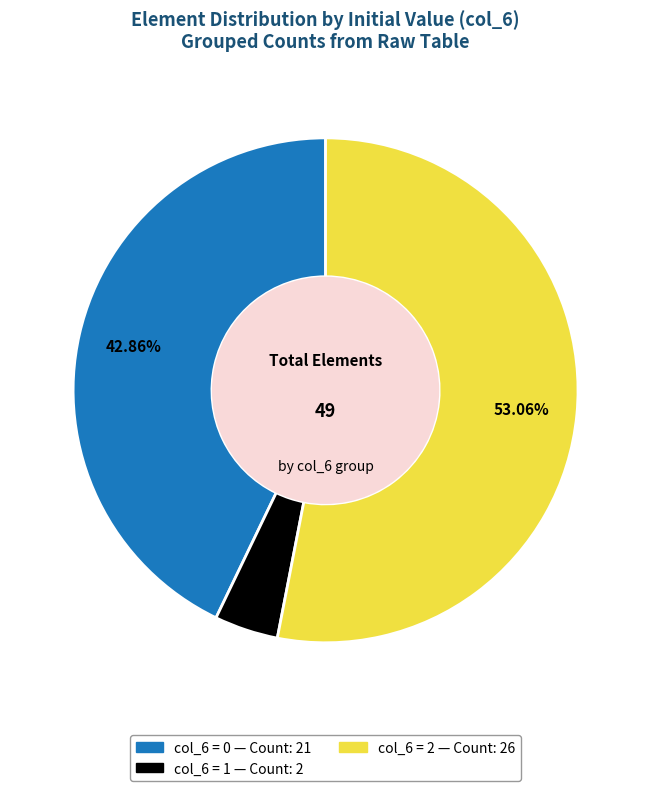

Does any single category account for the majority?

Yes